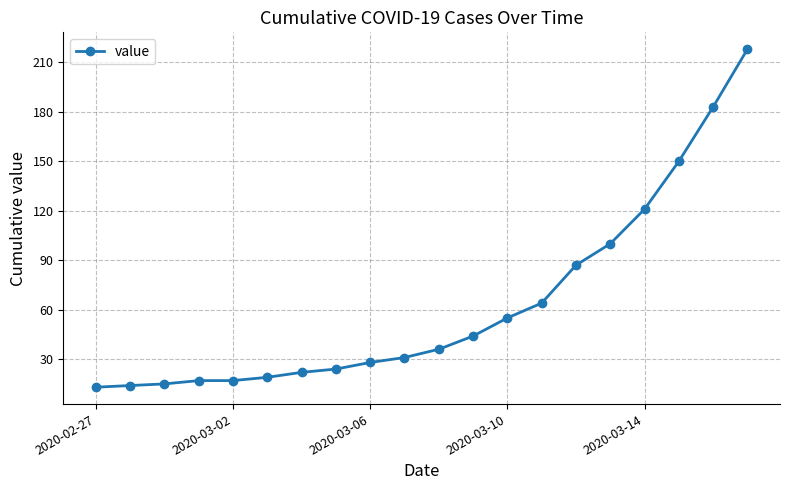

What is the maximum value shown in the chart?

218